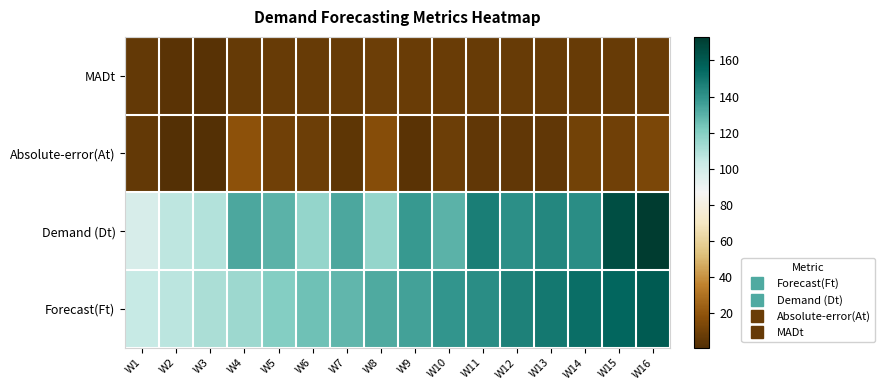

Which category has the highest value across all series?

W16